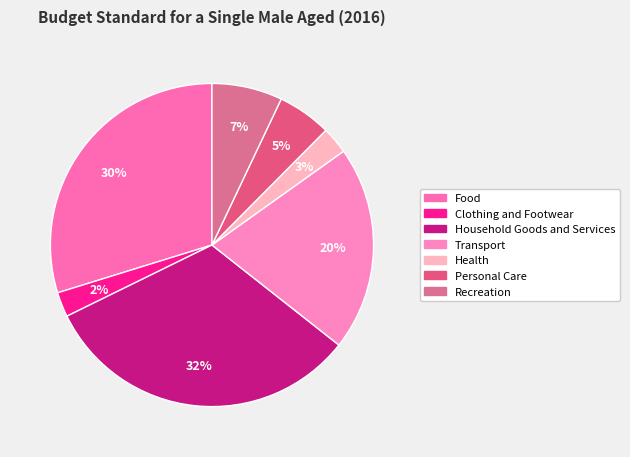

To the nearest percent, what portion does Household Goods and Services represent?

32%